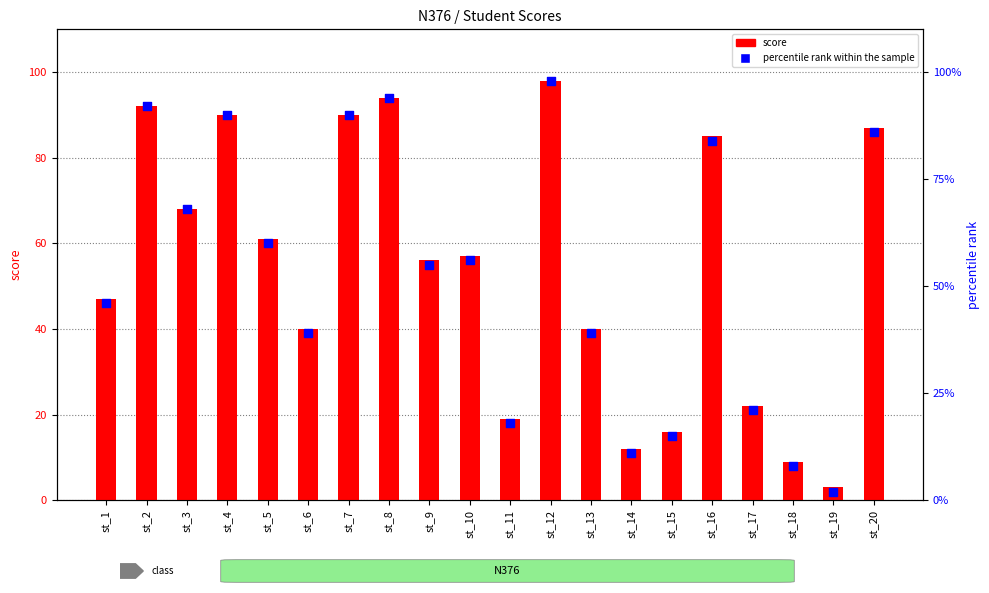

Which series reaches the maximum Y coordinate?

score